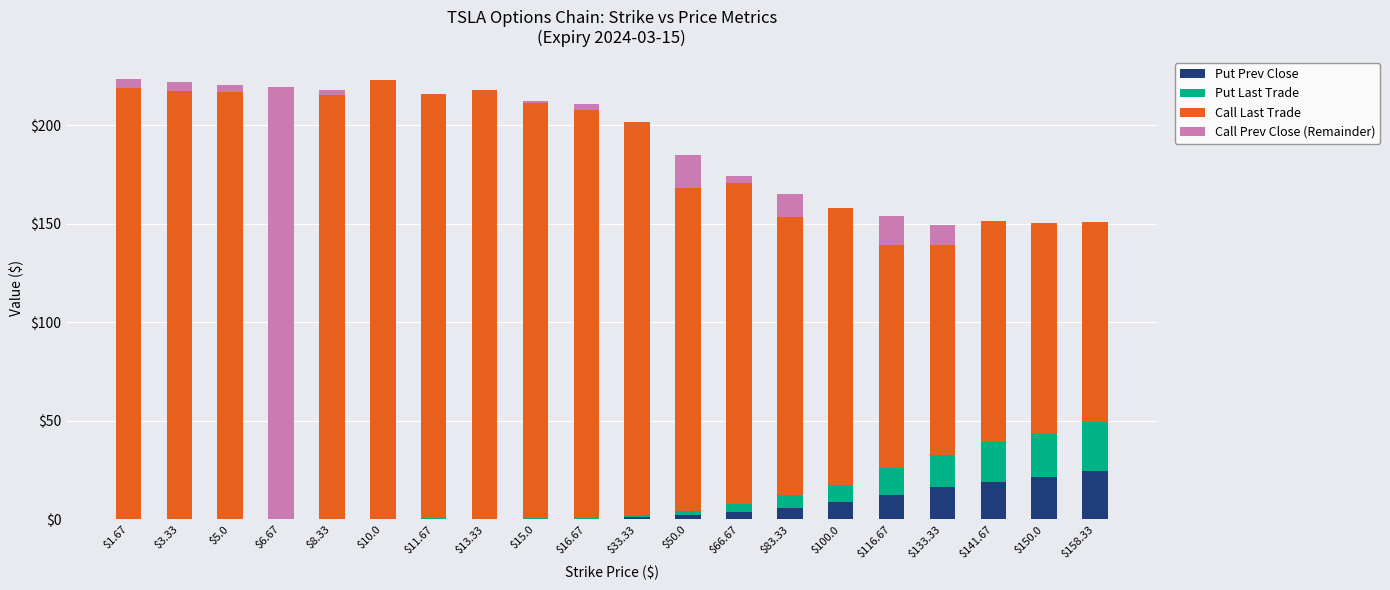

What is the total value across all series at $150.0?

150.7